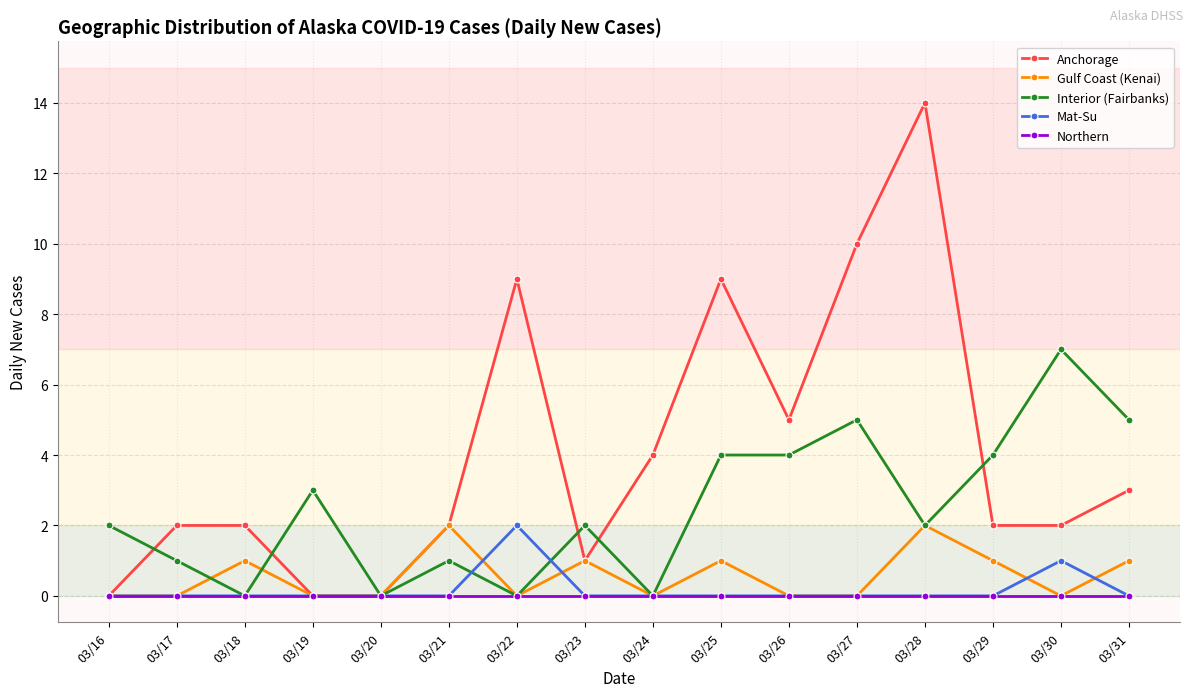

How many series are shown in this chart?

5